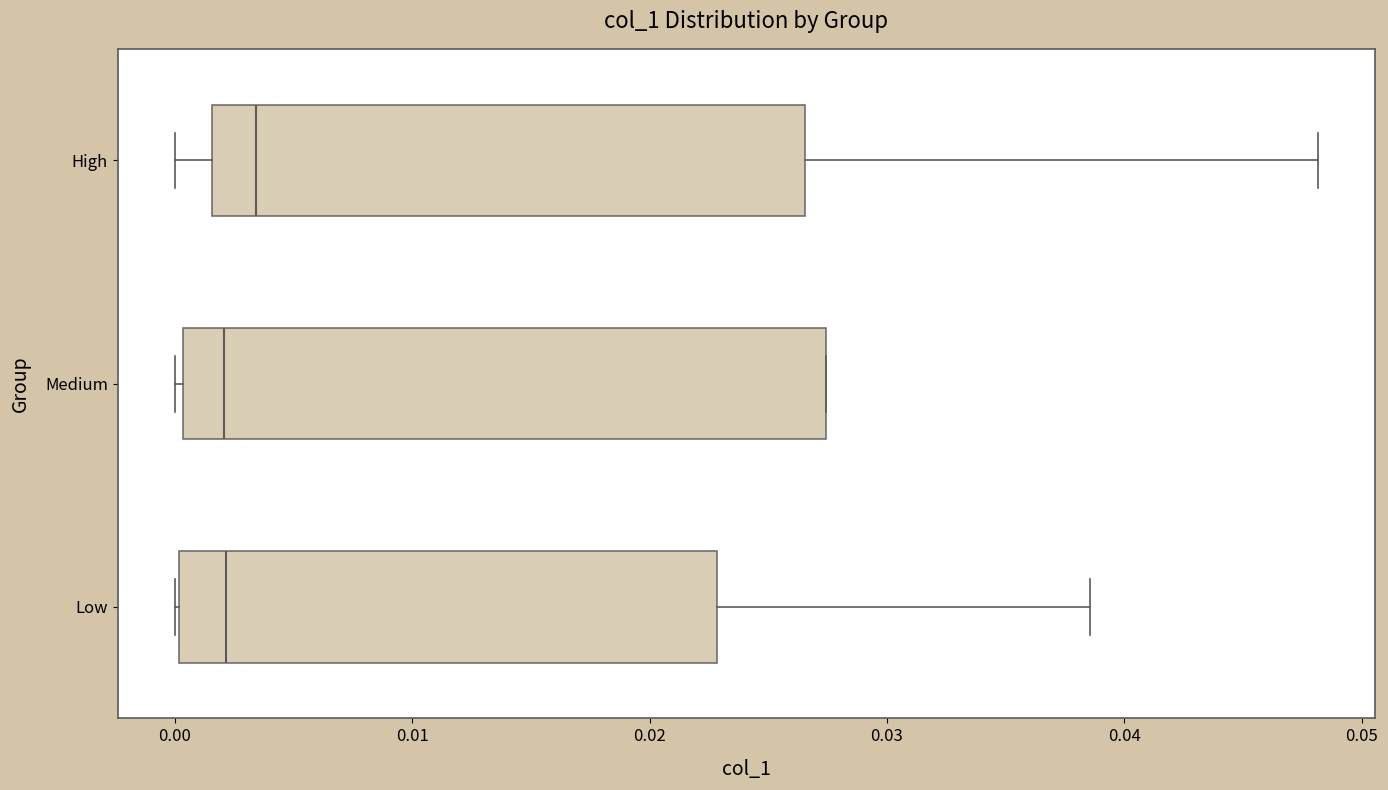

Where is the left edge of the box for High on the x-axis? The values are not printed on the chart, so give them approximately, as read against the axis.

0.002